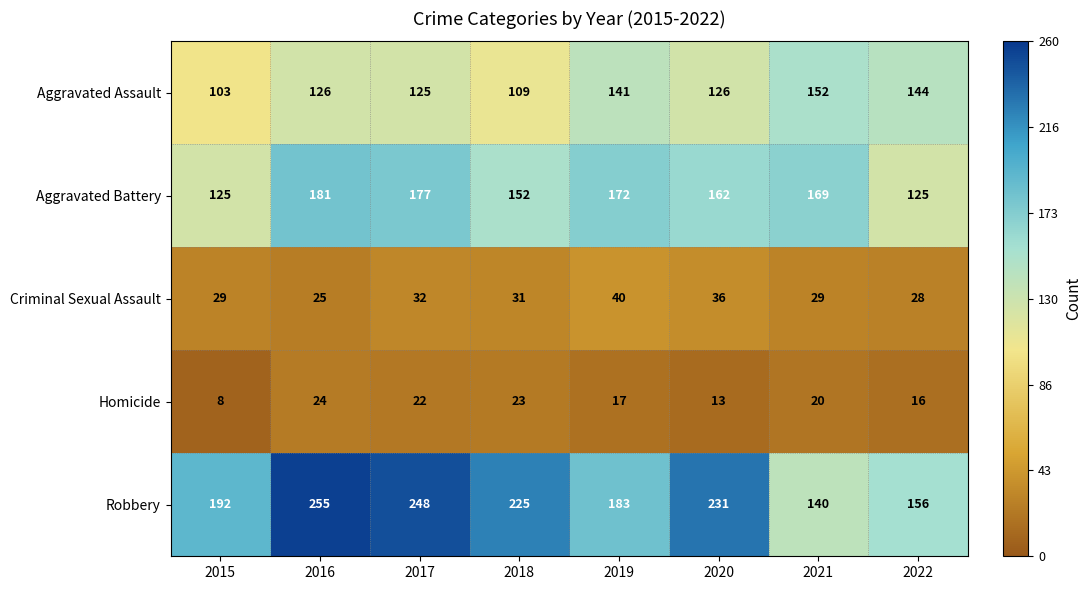

Rank the series at 2017 from lowest to highest value.

Homicide, Criminal Sexual Assault, Aggravated Assault, Aggravated Battery, Robbery